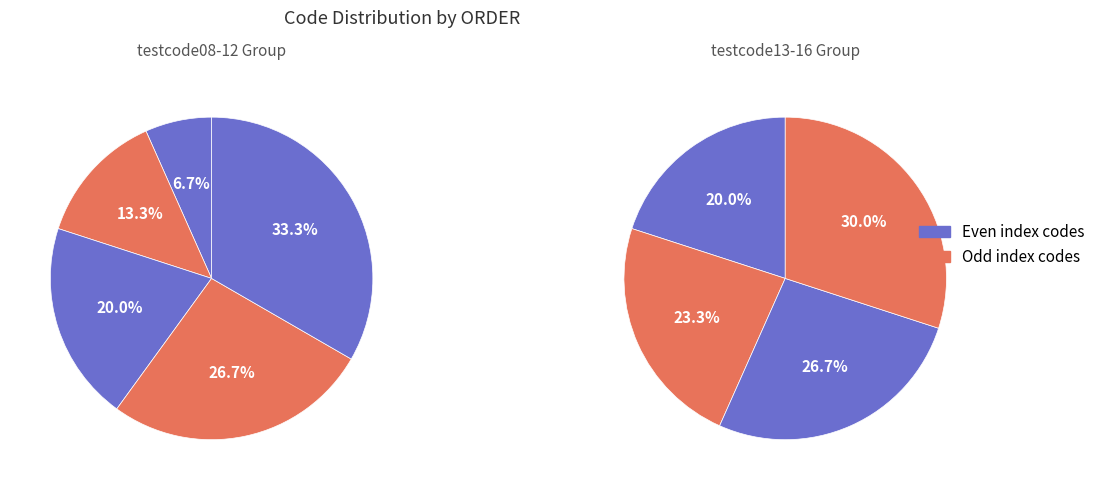

Do testcode15 and testcode12 together represent more than half of the pie?

No